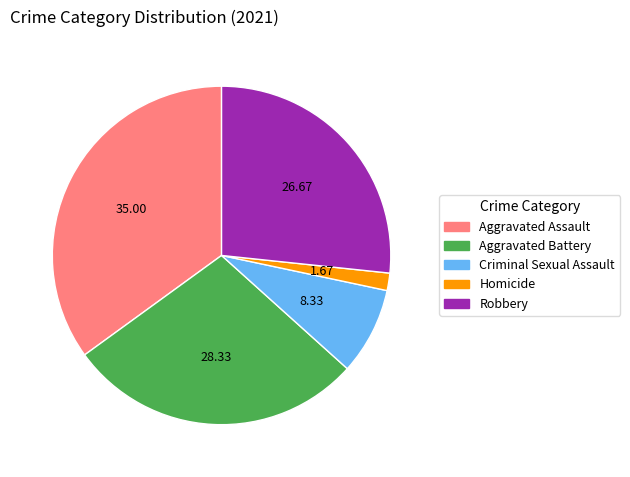

Rank the categories by value from highest to lowest.

Aggravated Assault, Aggravated Battery, Robbery, Criminal Sexual Assault, Homicide